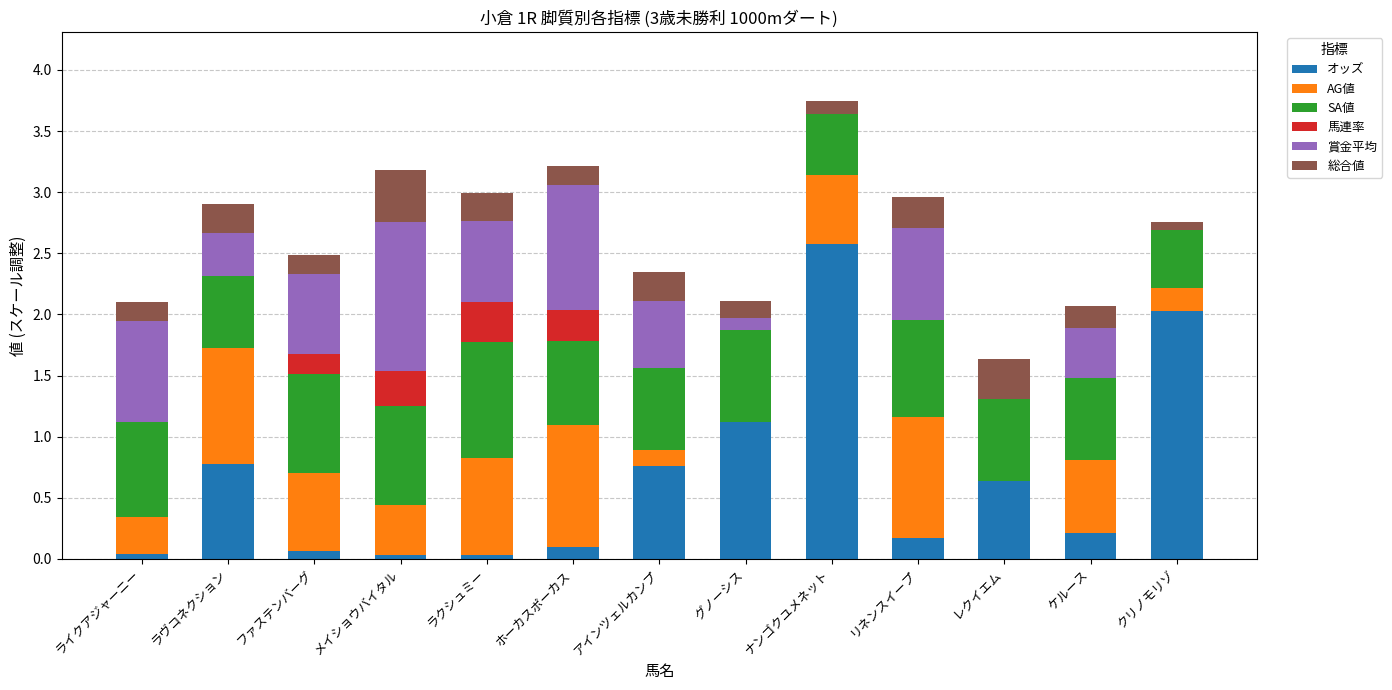

At which category is the sum across all series the highest?

ナンゴクユメネット